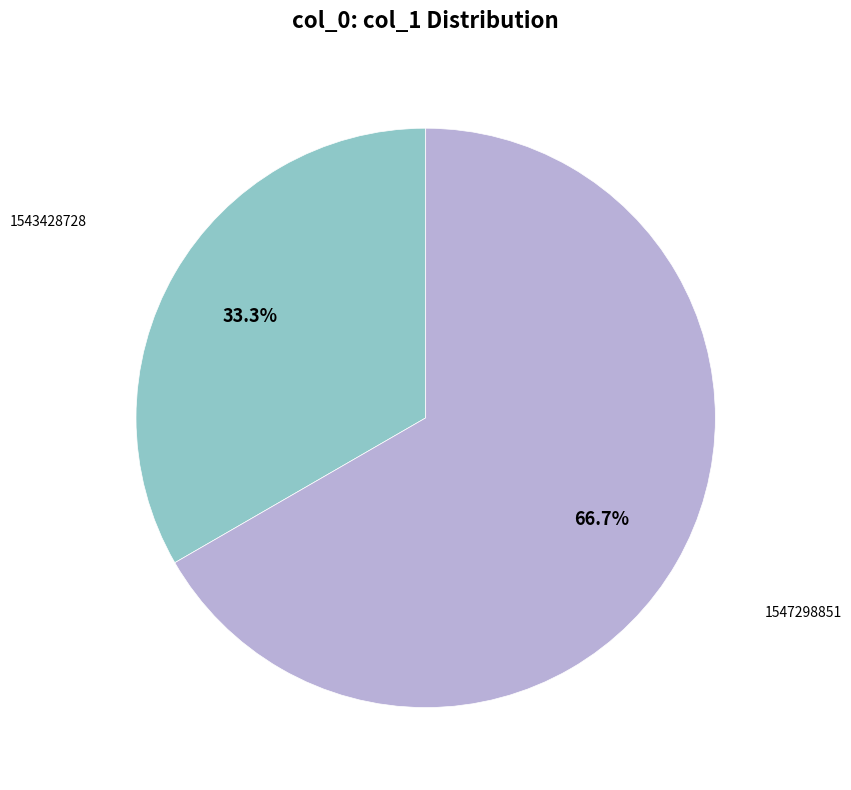

Does any single category account for the majority?

Yes